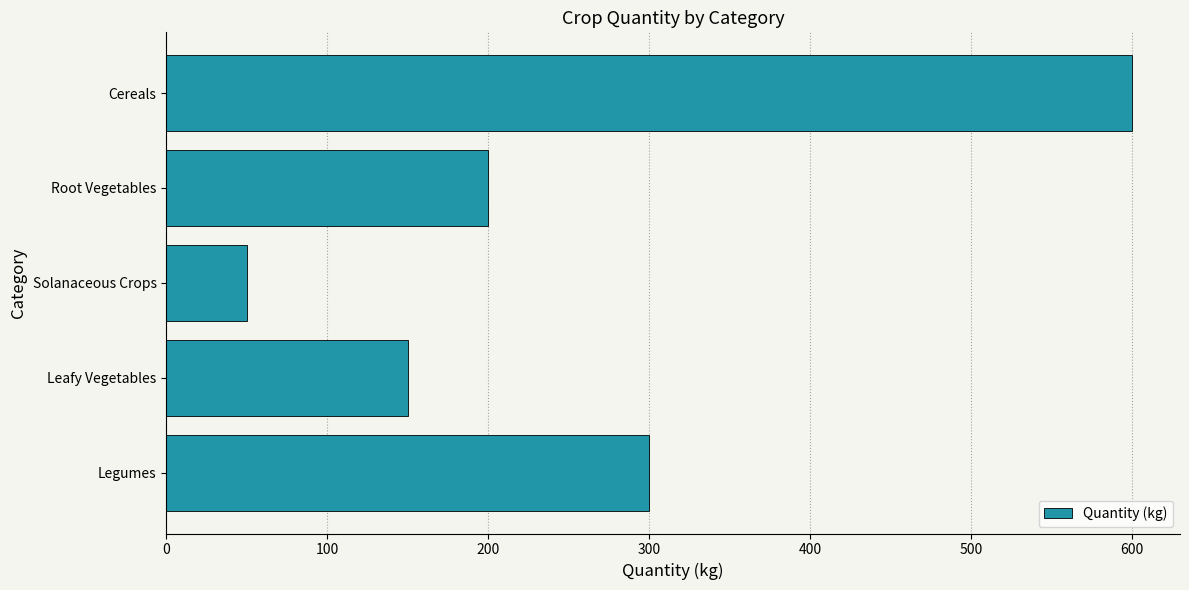

Count the number of categories in the chart.

5